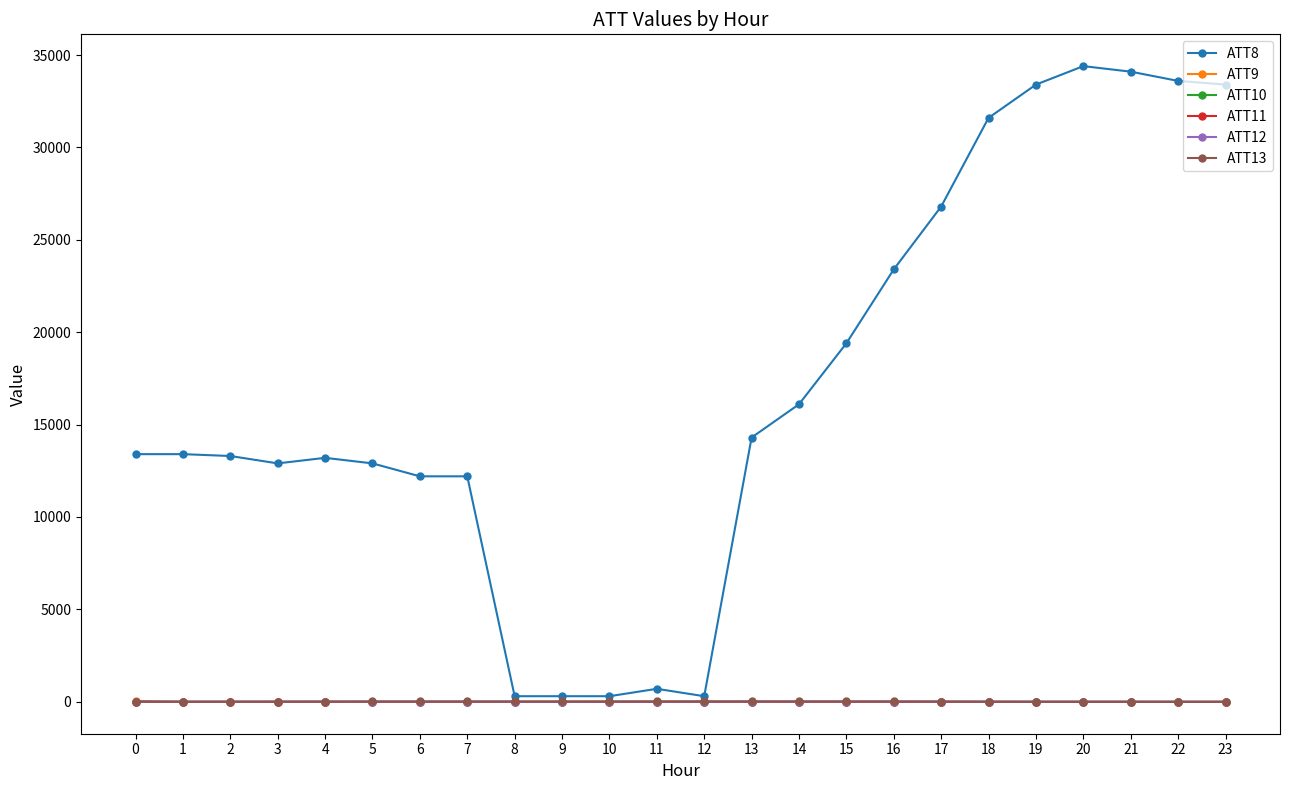

True or false: ATT12 has more than 2 interior local peaks.

True